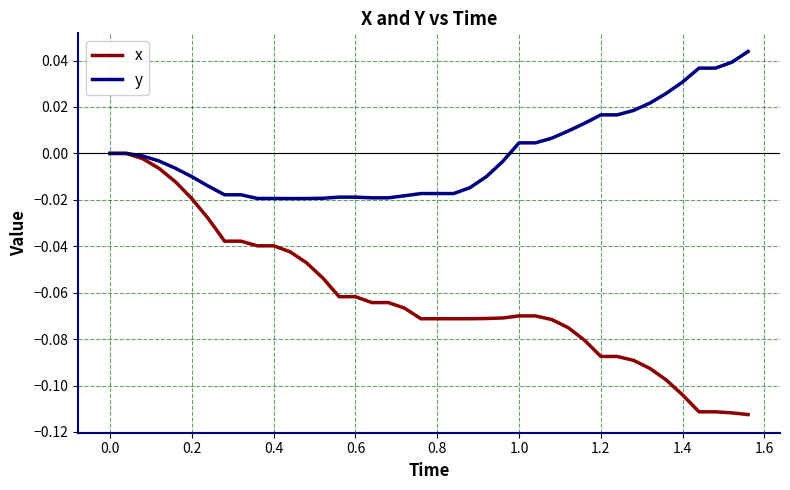

List the series in order of their overall mean, highest first.

y, x